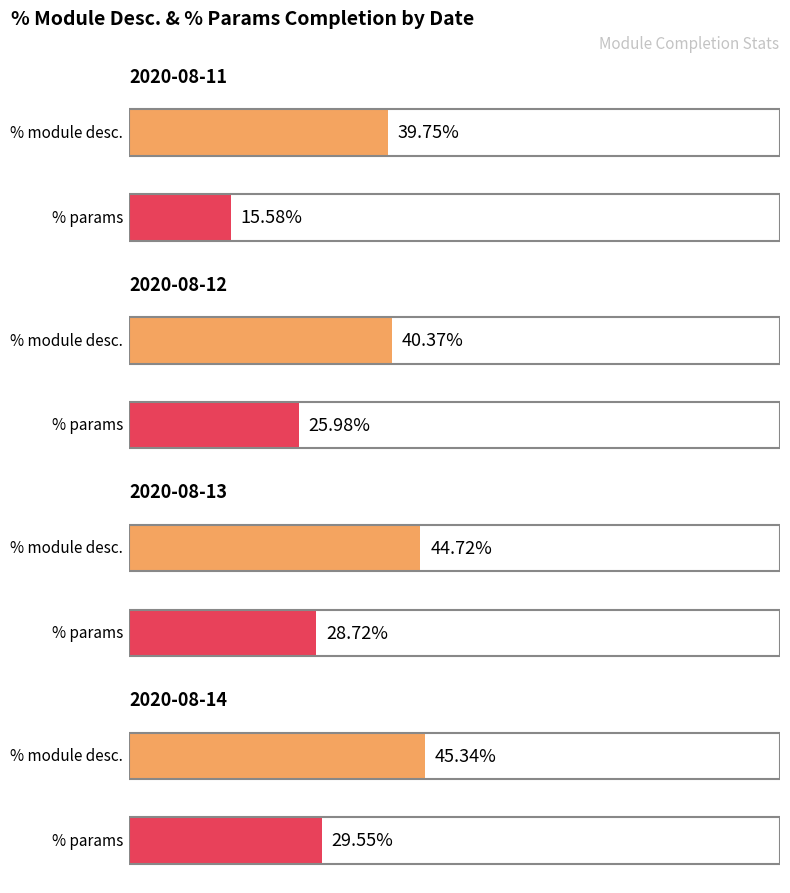

Between 2020-08-13 and 2020-08-14, which is larger?

2020-08-14